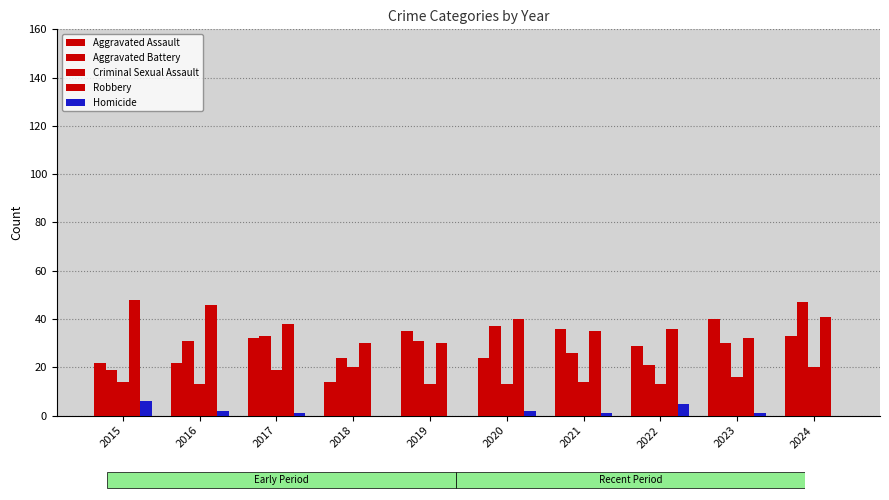

Does the chart contain stacked bars?

No